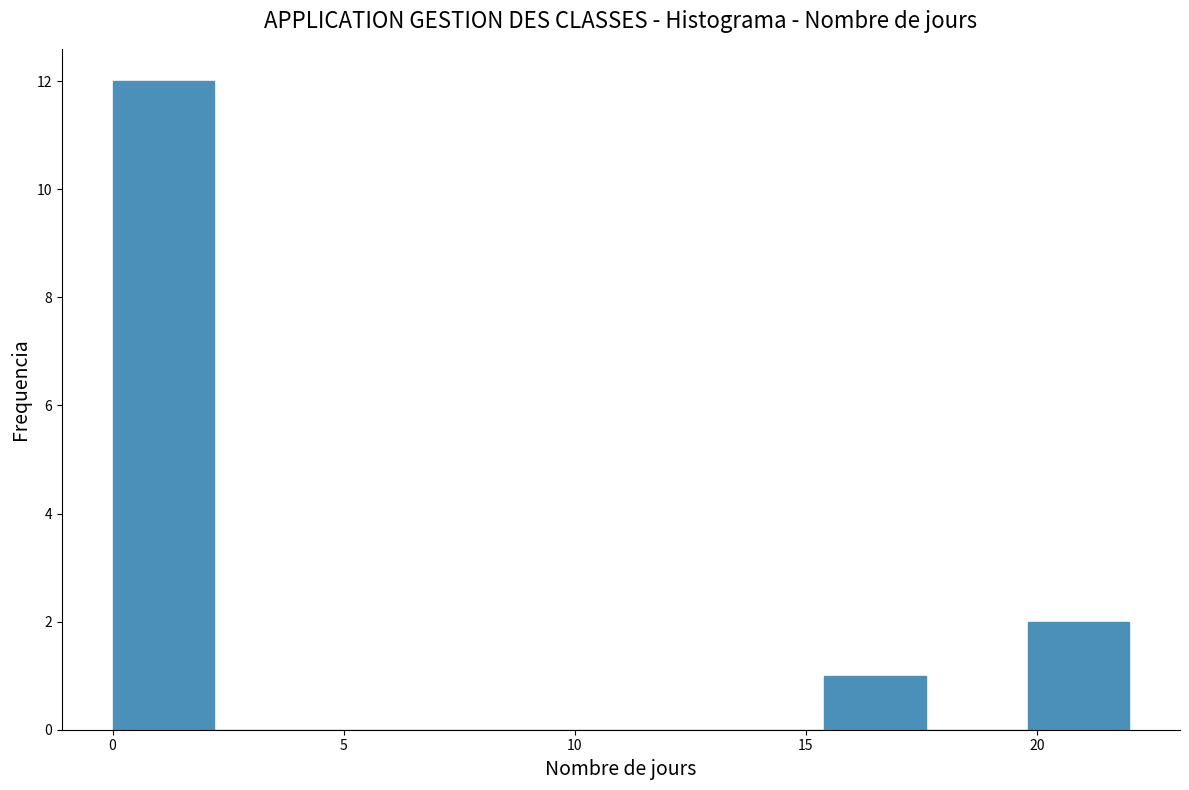

Reading left to right, transcribe this chart: for each bar, give the range it covers on the x-axis and its height. Neither the bar edges nor the heights are printed on the chart, so give them approximately, as read against the axes.

0.0 to 2.2: 12
2.2 to 4.4: 0
4.4 to 6.6: 0
6.6 to 8.8: 0
8.8 to 11.0: 0
11.0 to 13.2: 0
13.2 to 15.4: 0
15.4 to 17.6: 1
17.6 to 19.8: 0
19.8 to 22.0: 2